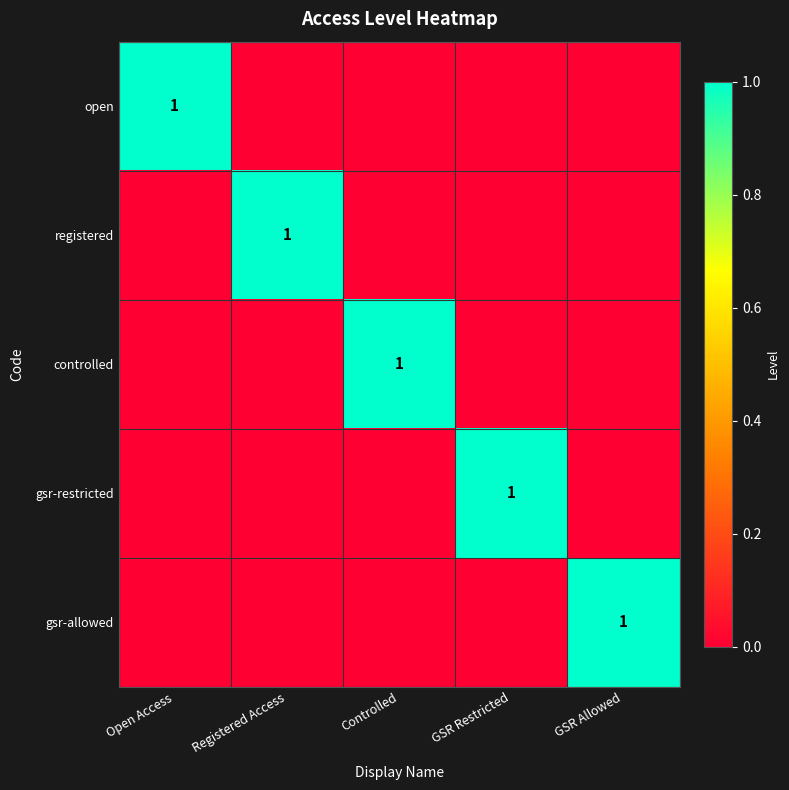

Which label corresponds to the smallest value in the chart?

Registered Access